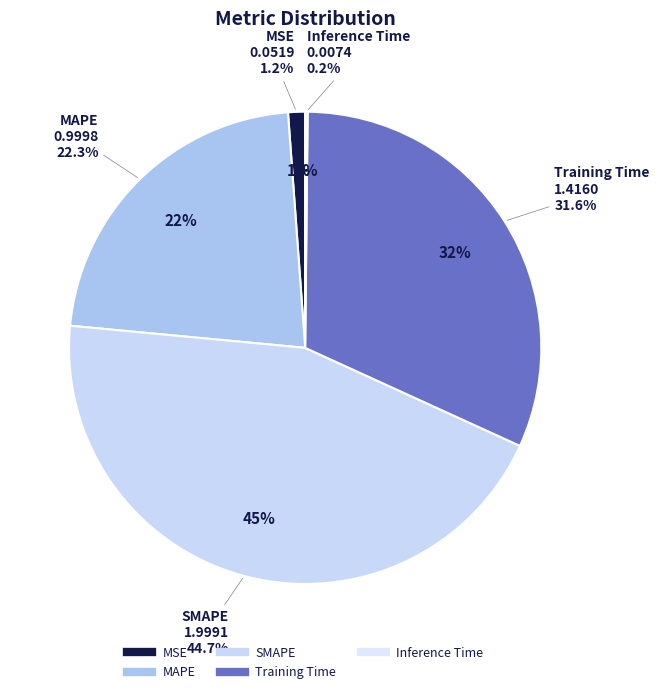

Does any single category account for the majority?

No